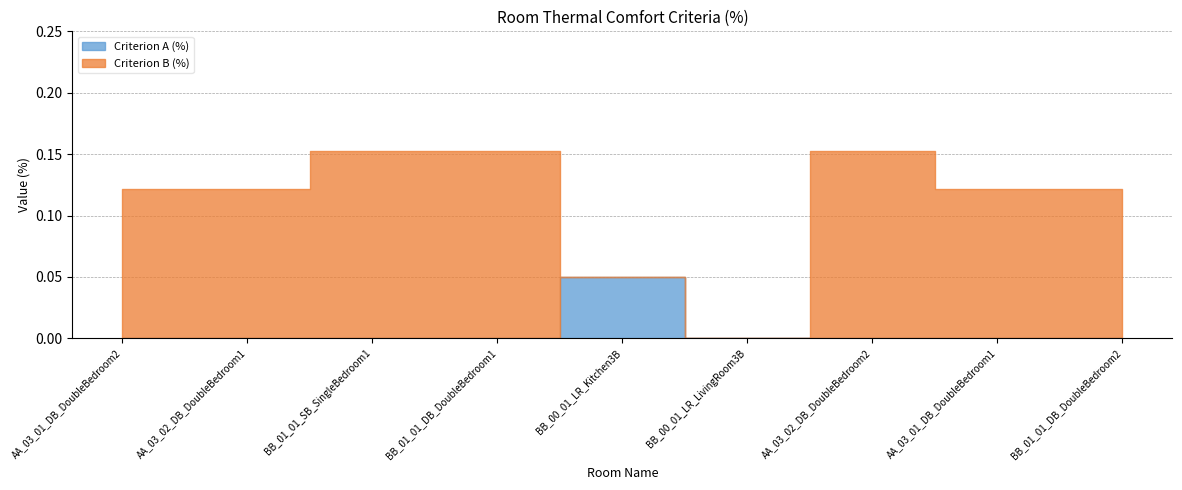

What is the highest value of the Criterion B (%) series?

0.2